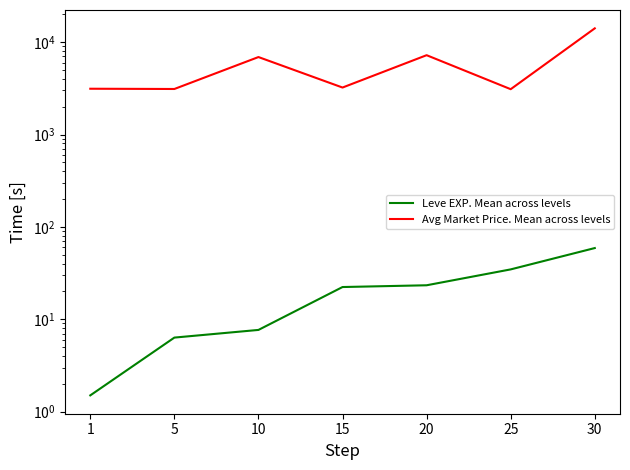

True or false: Avg Market Price. Mean across levels and Leve EXP. Mean across levels intersect in this chart.

False